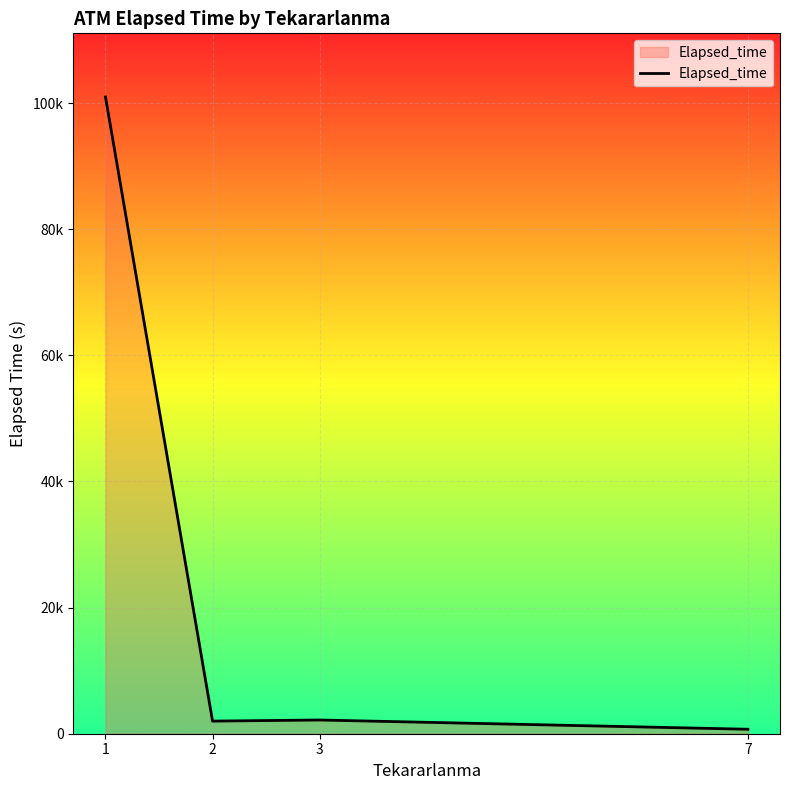

Which has a higher value, 2 or 1?

1